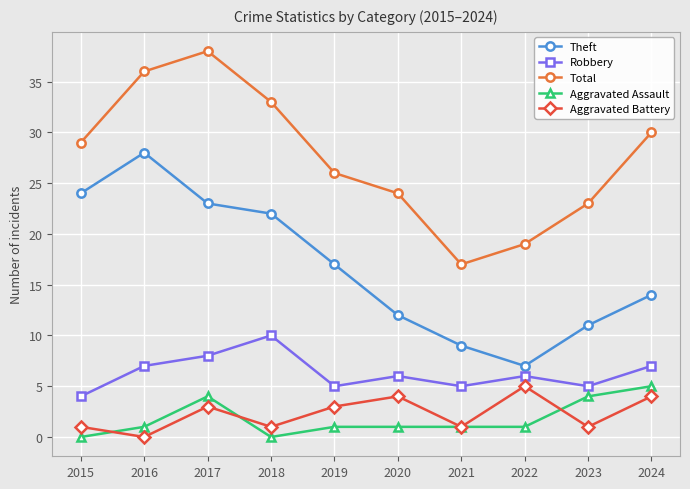

Is the value of Robbery at 2024 greater than the value of Theft at 2023?

No